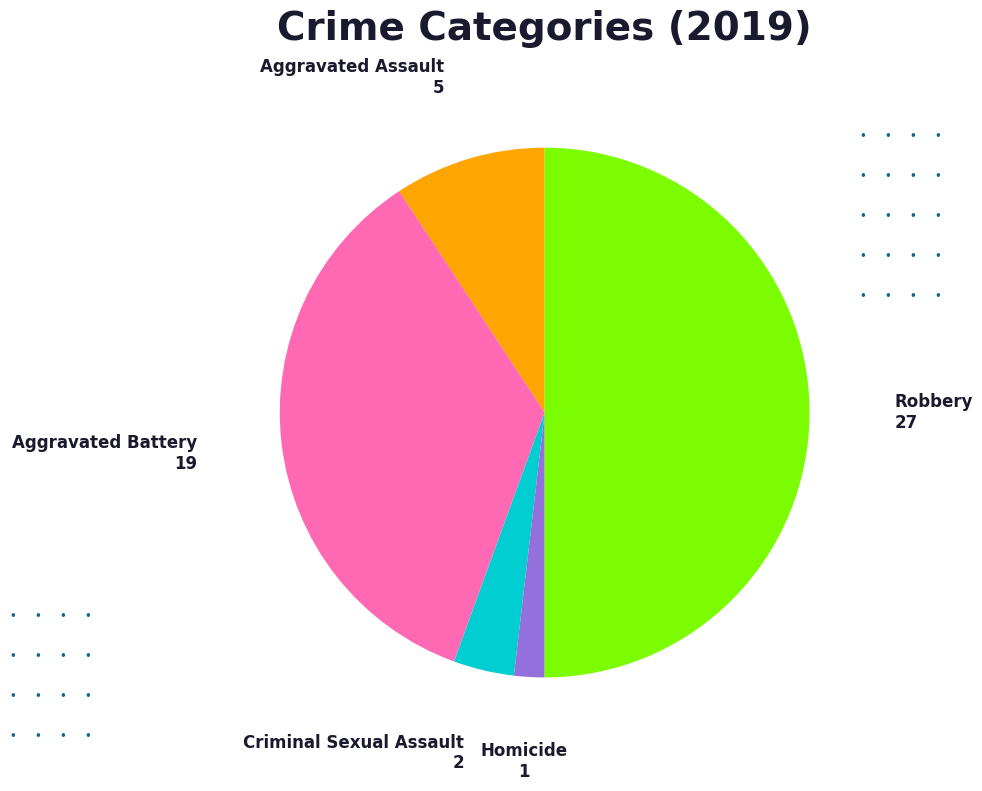

Combined, do Homicide and Aggravated Assault account for over 50%?

No